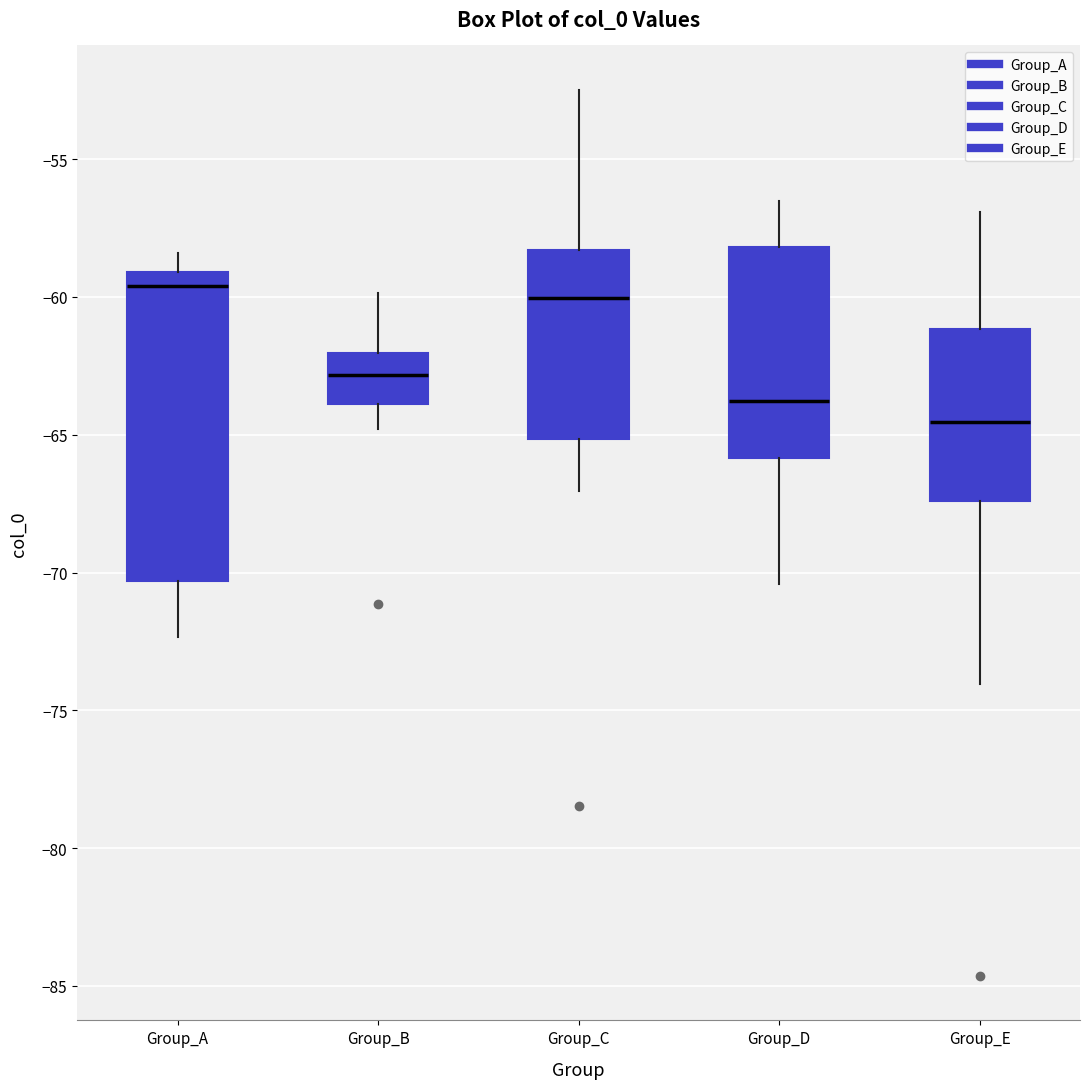

Which box's median line is the lowest?

Group_E